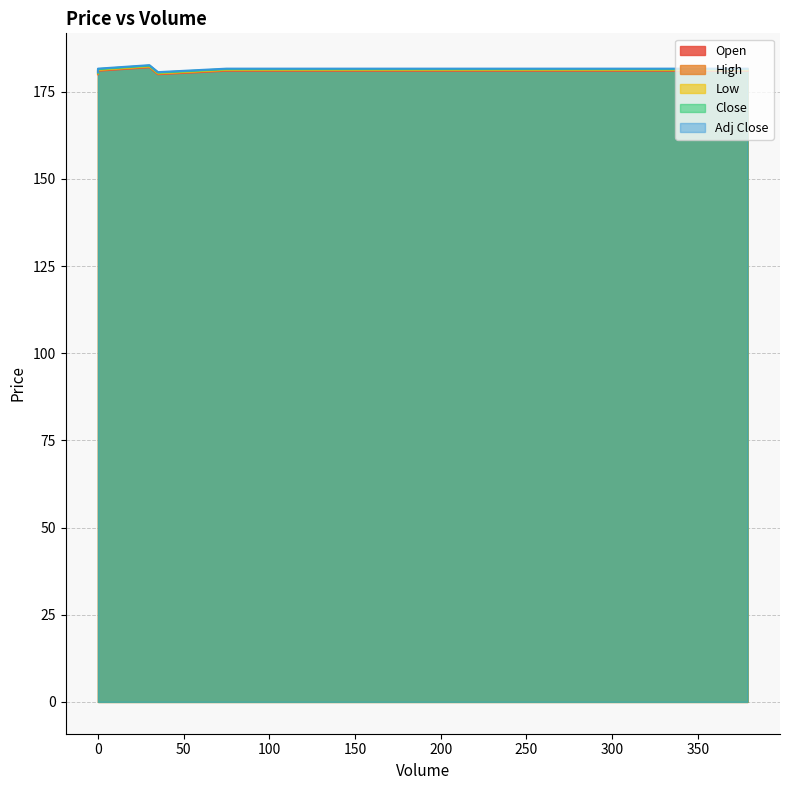

True or false: High and Open intersect in this chart.

False